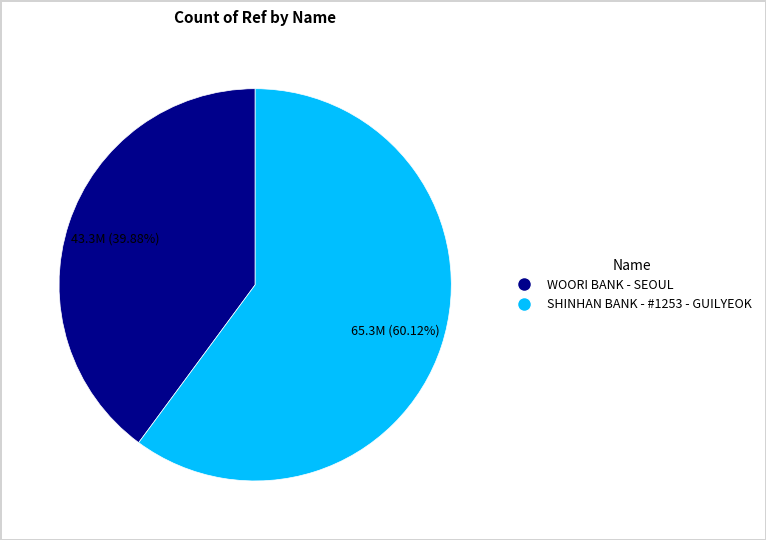

To the nearest percent, what portion does SHINHAN BANK - #1253 - GUILYEOK represent?

60%